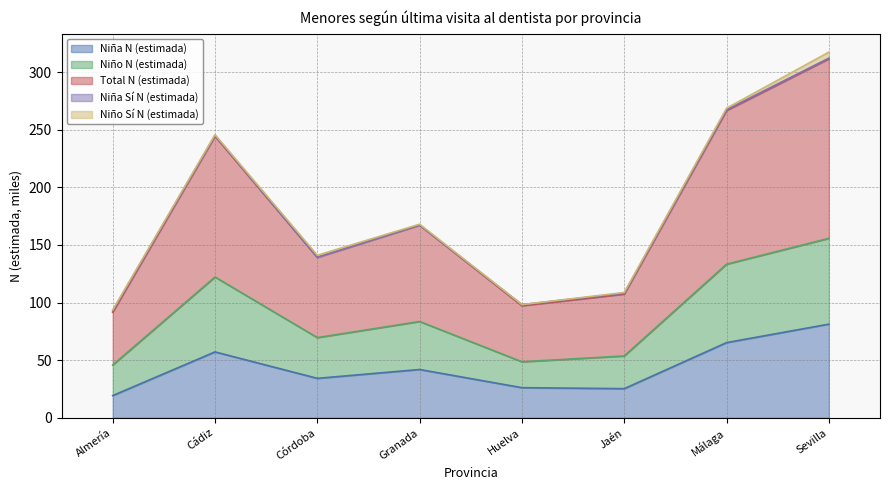

Which series changed the most between Almería and Málaga?

Total N (estimada)